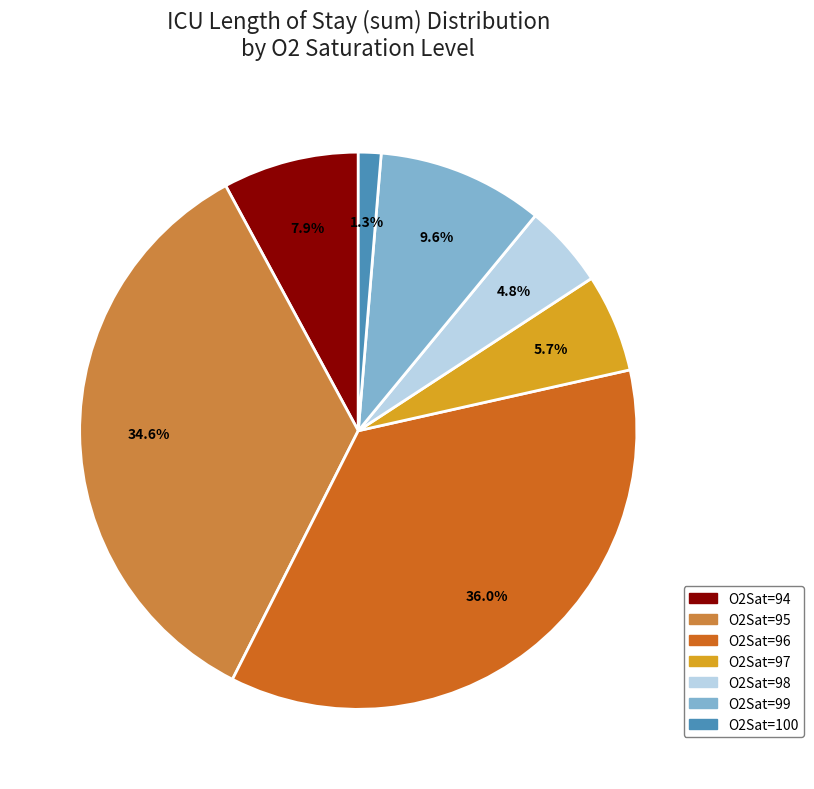

Between O2Sat=95 and O2Sat=94, which is larger?

O2Sat=95